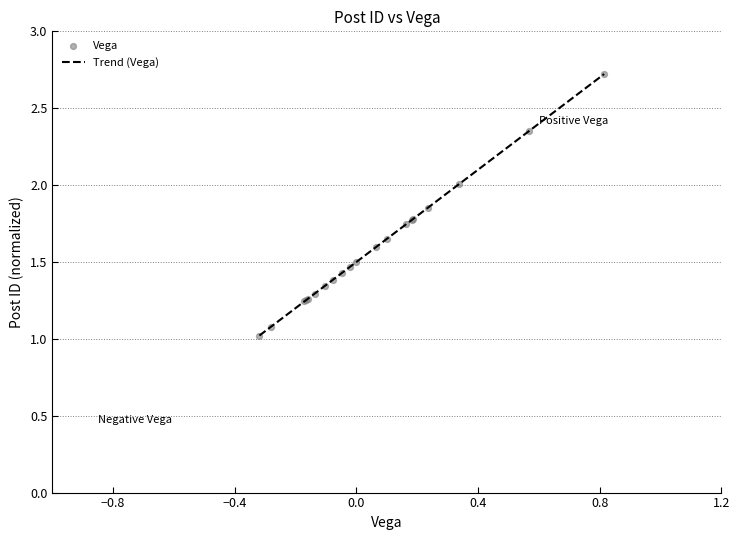

What is the greatest value displayed?

2.7